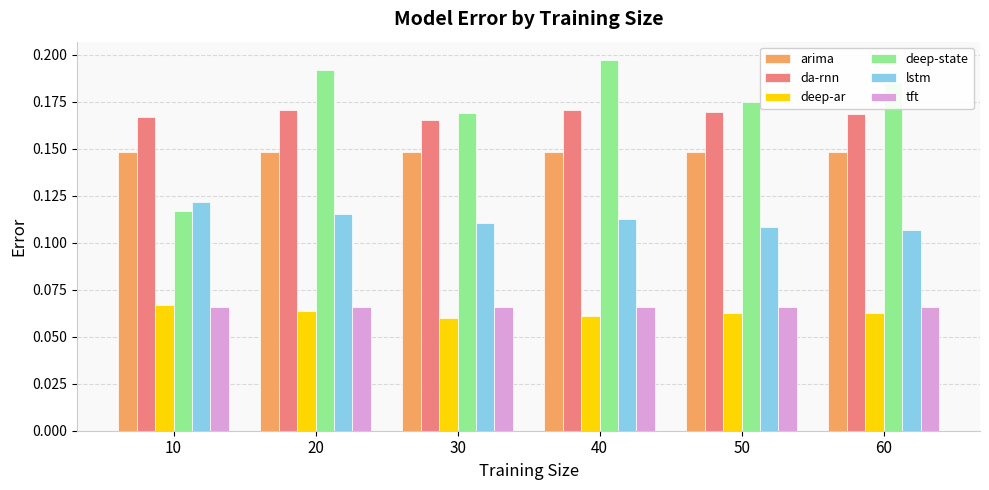

True or false: arima has a value of 0.2 at 50.

False